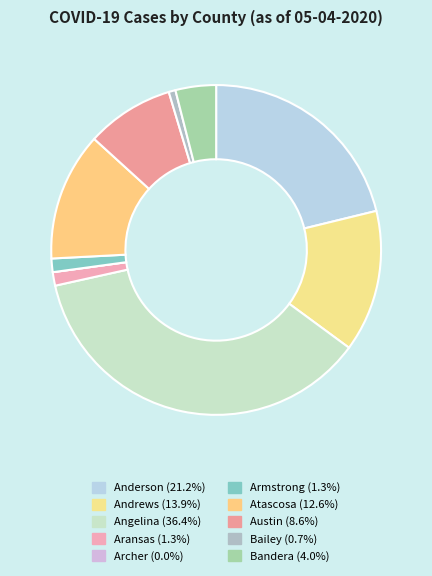

Does Austin account for over 50% of the chart?

No